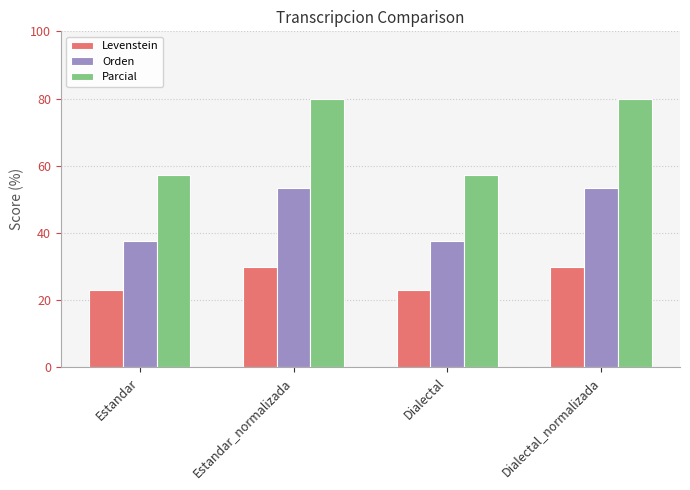

What is the difference between the maximum and minimum values in the Orden series?

15.8